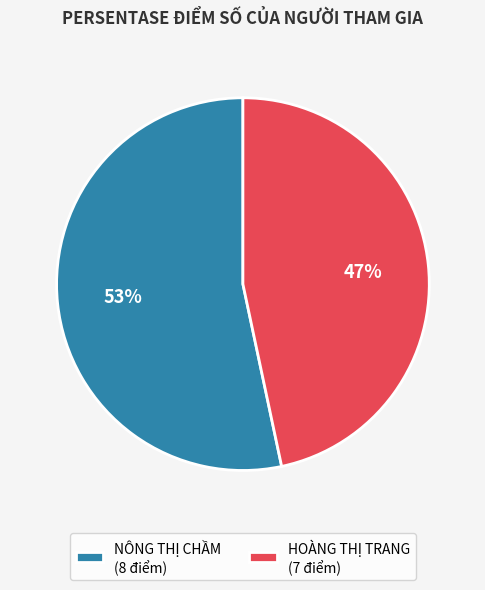

To the nearest percent, what is the average slice percentage?

50%